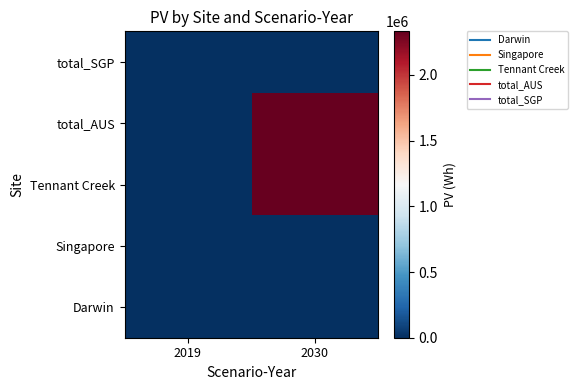

Reading left to right, list all the values displayed in this chart.

Darwin: 2019=0.0	2030=0.0
Singapore: 2019=0.0	2030=0.0
Tennant Creek: 2019=0.0	2030=2331081.1
total_AUS: 2019=0.0	2030=2331081.1
total_SGP: 2019=0.0	2030=0.0